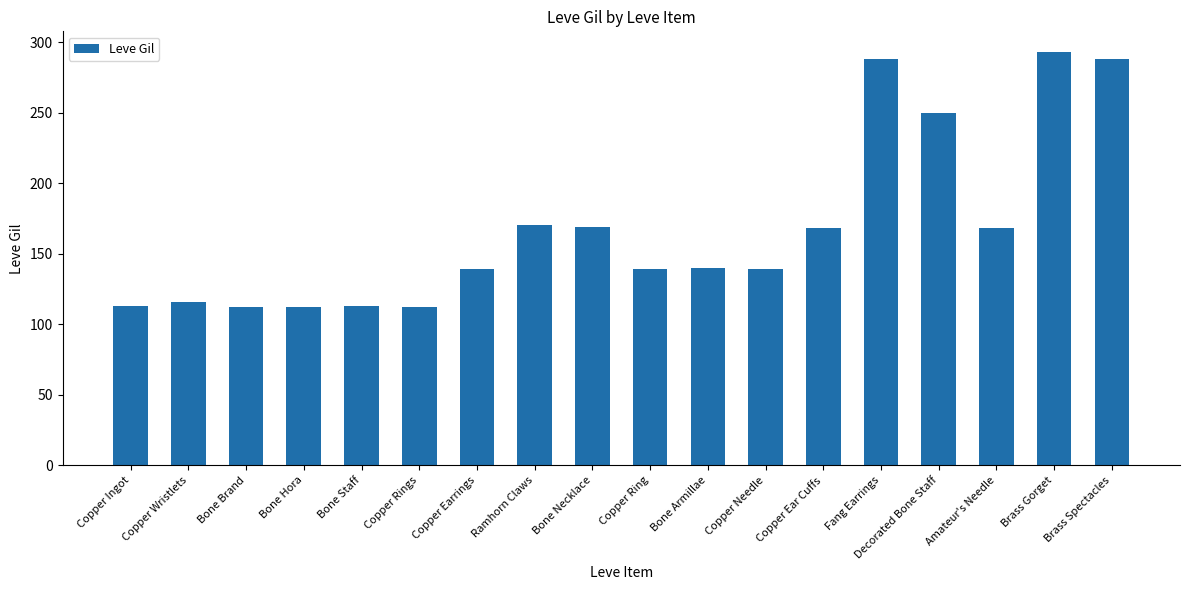

Count the number of categories in the chart.

18